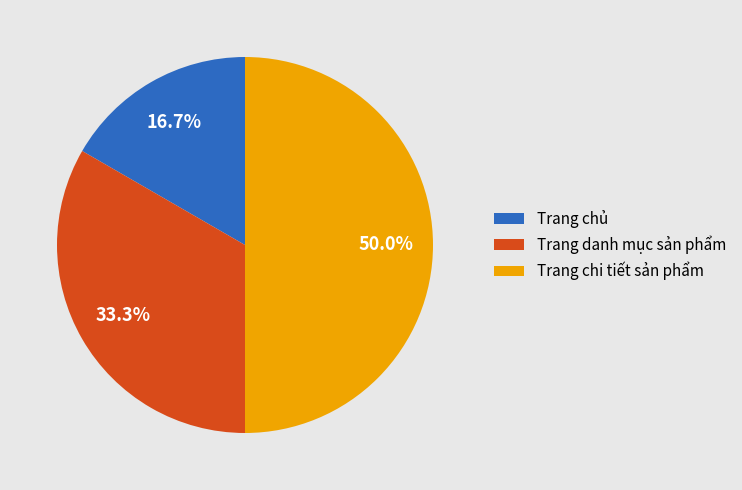

Does Trang chủ account for over 50% of the chart?

No